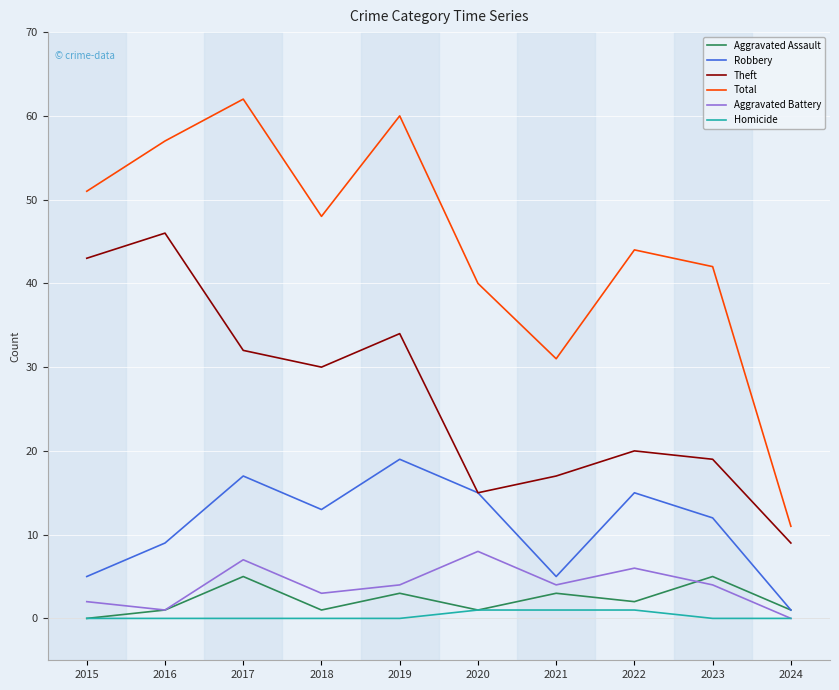

Which series changed the most between 2019 and 2024?

Total